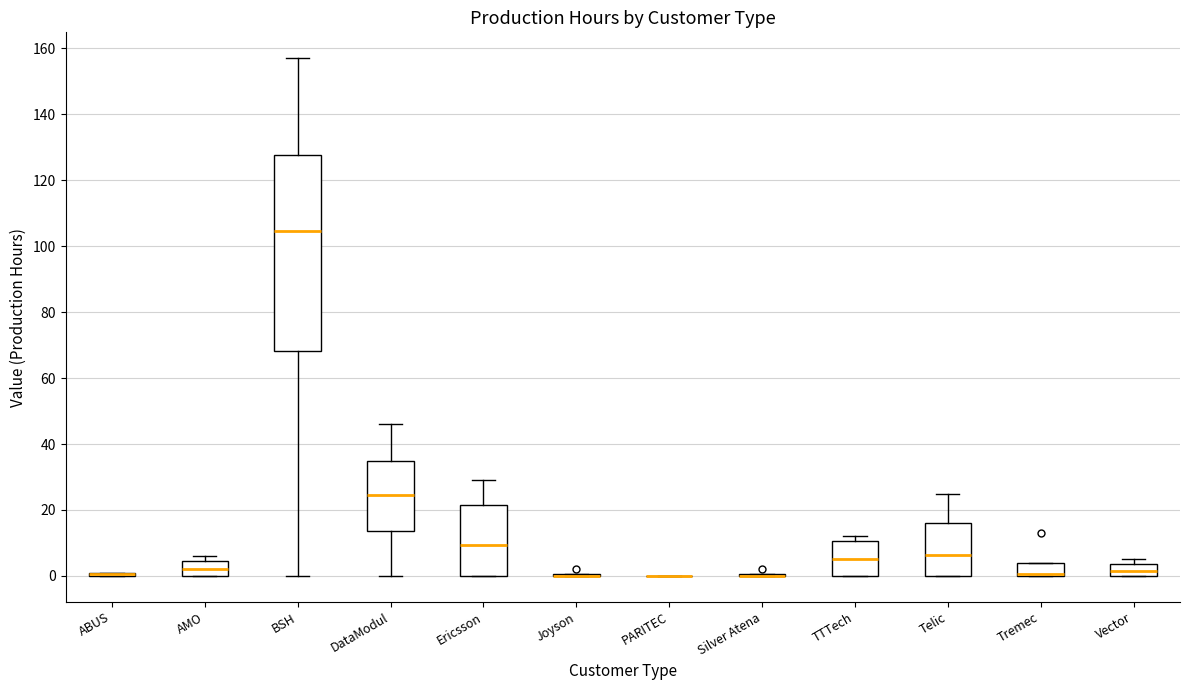

Reading left to right, read every box against the y-axis: the position of its median line, the range the box covers, and the ends of its whiskers. The values are not printed on the chart, so give them approximately, as read against the axis.

ABUS: box collapsed to a line at 0, whiskers 0 to 2
AMO: median 2, box 0 to 4, whiskers 0 to 6
BSH: median 104, box 68 to 128, whiskers 0 to 158
DataModul: median 24, box 14 to 34, whiskers 0 to 46
Ericsson: median 10, box 0 to 22, whiskers 0 to 30
Joyson: box collapsed to a line at 0, whiskers 0 to 0
PARITEC: box collapsed to a line at 0, whiskers 0 to 0
Silver Atena: box collapsed to a line at 0, whiskers 0 to 0
TTTech: median 6, box 0 to 10, whiskers 0 to 12
Telic: median 6, box 0 to 16, whiskers 0 to 26
Tremec: median 0 (drawn on the box's lower edge), box 0 to 4, whiskers 0 to 4
Vector: median 2, box 0 to 4, whiskers 0 to 6